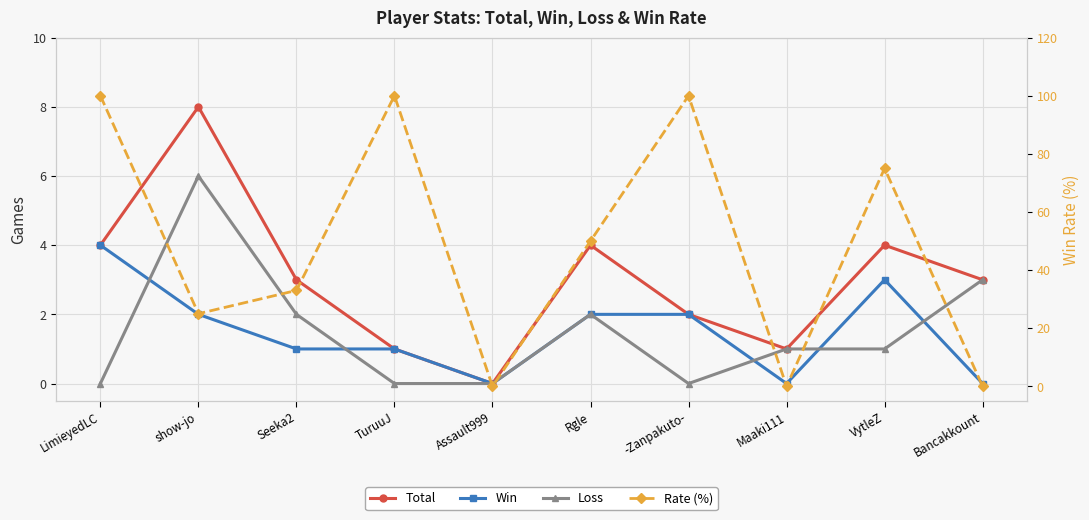

Reading left to right, transcribe all the data shown in this chart.

Total: 4	8	3	1	0	4	2	1	4	3
Win: 4	2	1	1	0	2	2	0	3	0
Loss: 0	6	2	0	0	2	0	1	1	3
Rate (%): 100	25	33	100	0	50	100	0	75	0